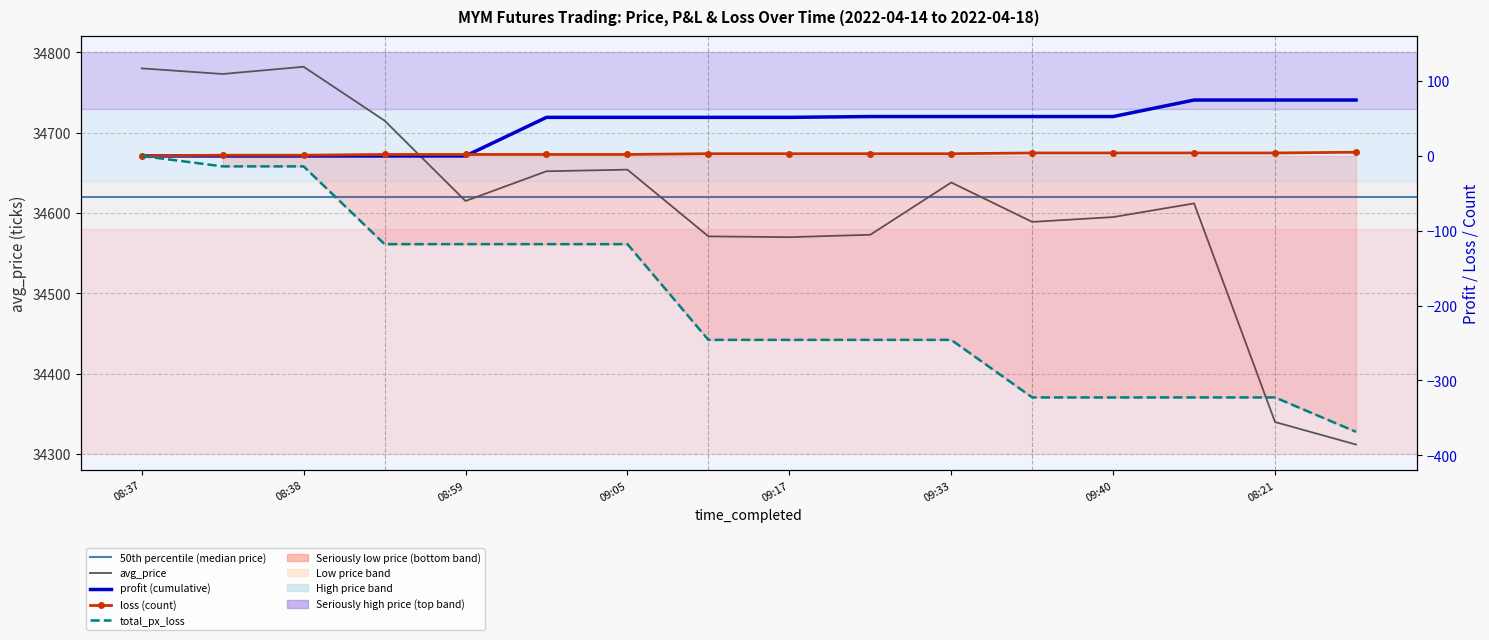

What is the average value of the loss series?

2.7